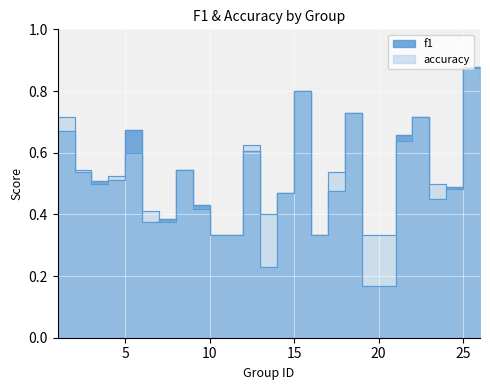

Where is accuracy nearest to the value 0?

10